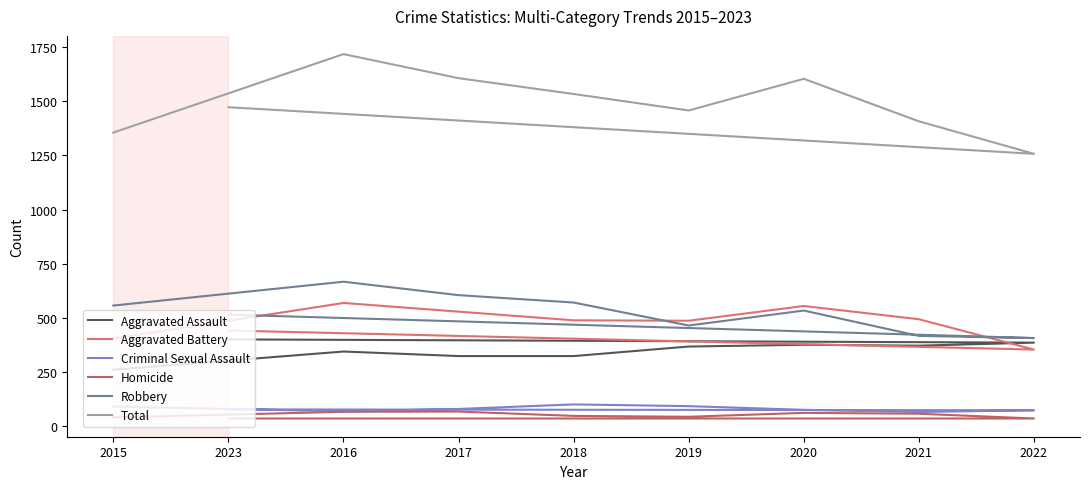

Is this an area chart (filled region under the line)?

No